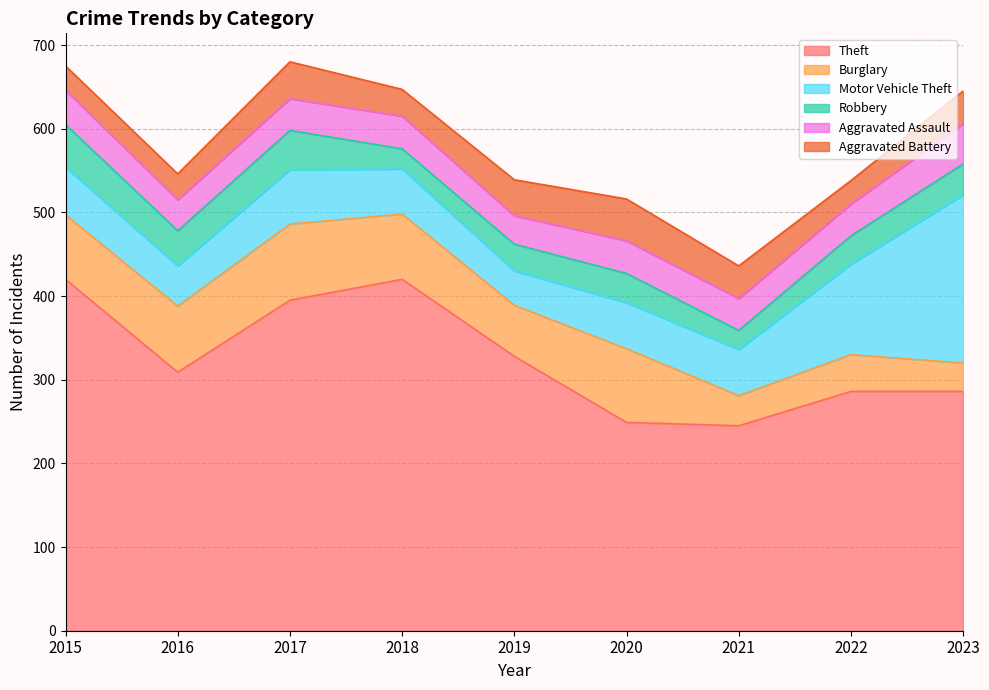

True or false: Burglary has more than 2 points higher than both neighbors.

True